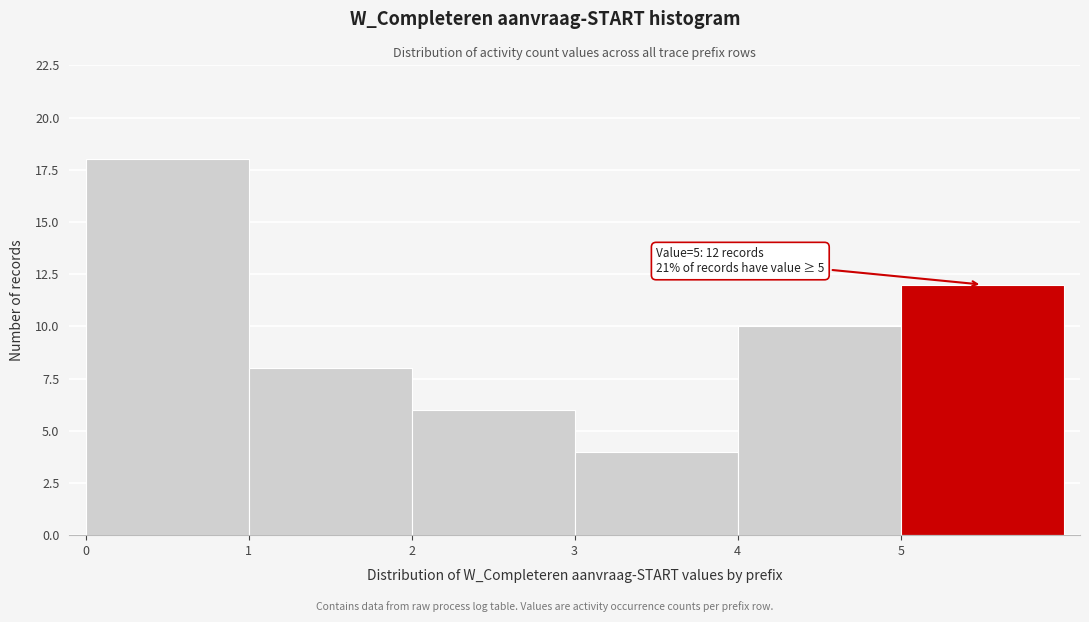

Over which range of the x-axis is the bar tallest?

0 to 1